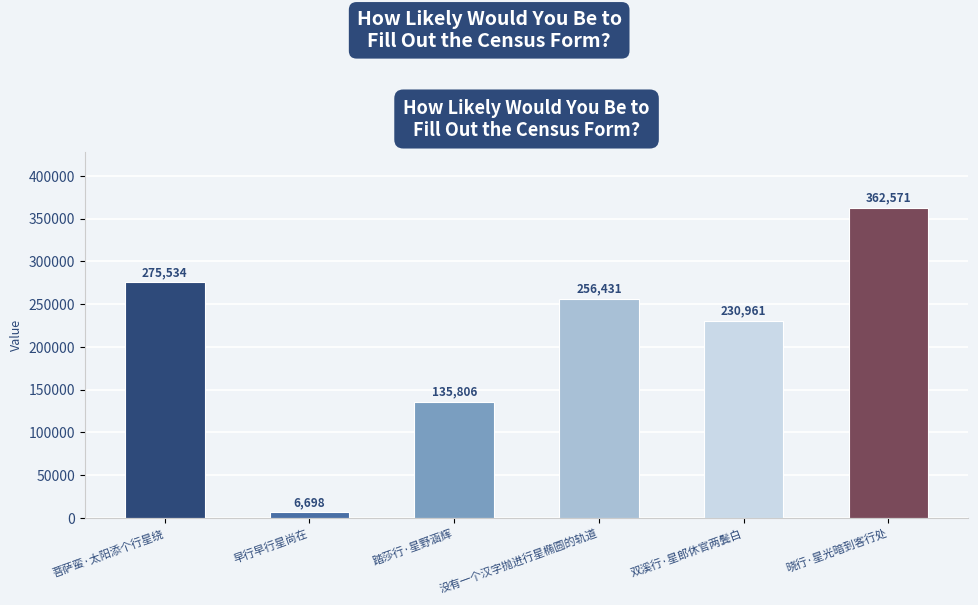

Which has a higher value, 没有一个汉字抛进行星椭圆的轨道 or 双溪行·星郎休官两鬓白?

没有一个汉字抛进行星椭圆的轨道